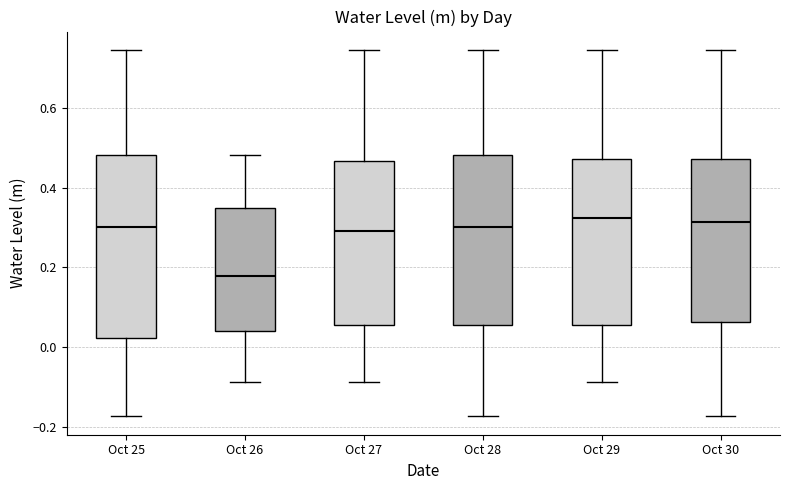

Reading left to right, read every box against the y-axis: the position of its median line, the range the box covers, and the ends of its whiskers. The values are not printed on the chart, so give them approximately, as read against the axis.

Oct 25: median 0.30, box 0.02 to 0.48, whiskers -0.18 to 0.74
Oct 26: median 0.18, box 0.04 to 0.34, whiskers -0.08 to 0.48
Oct 27: median 0.30, box 0.06 to 0.46, whiskers -0.08 to 0.74
Oct 28: median 0.30, box 0.06 to 0.48, whiskers -0.18 to 0.74
Oct 29: median 0.32, box 0.06 to 0.48, whiskers -0.08 to 0.74
Oct 30: median 0.32, box 0.06 to 0.48, whiskers -0.18 to 0.74